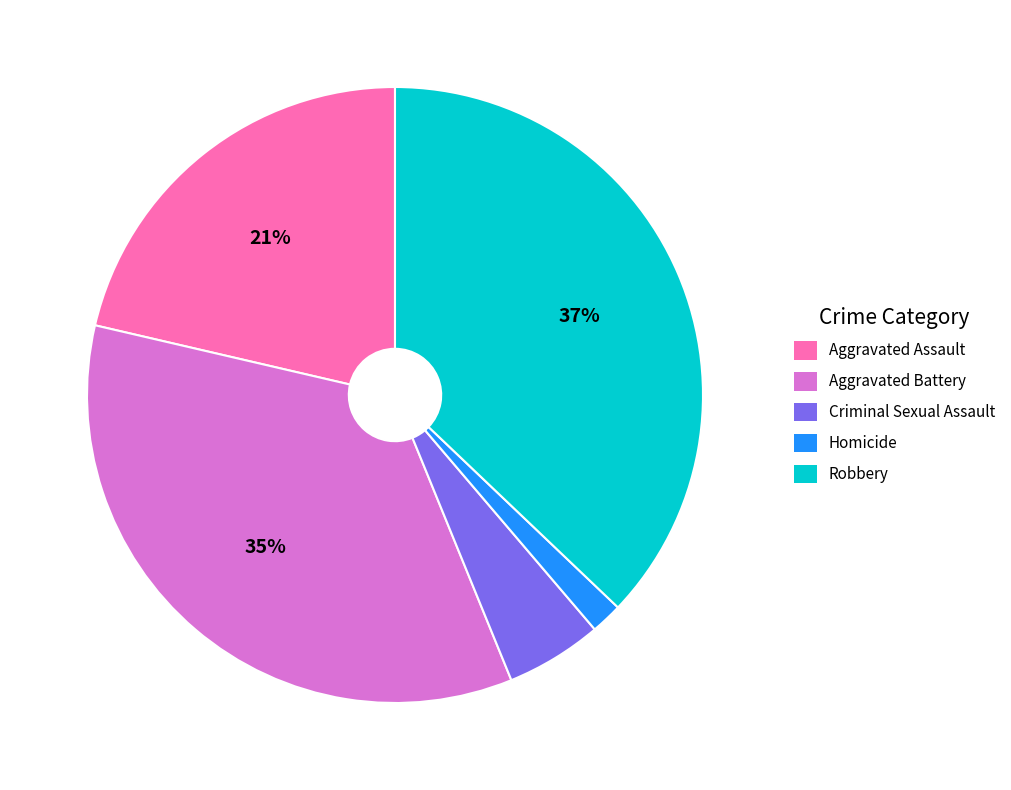

Is Homicide the majority of the pie?

No